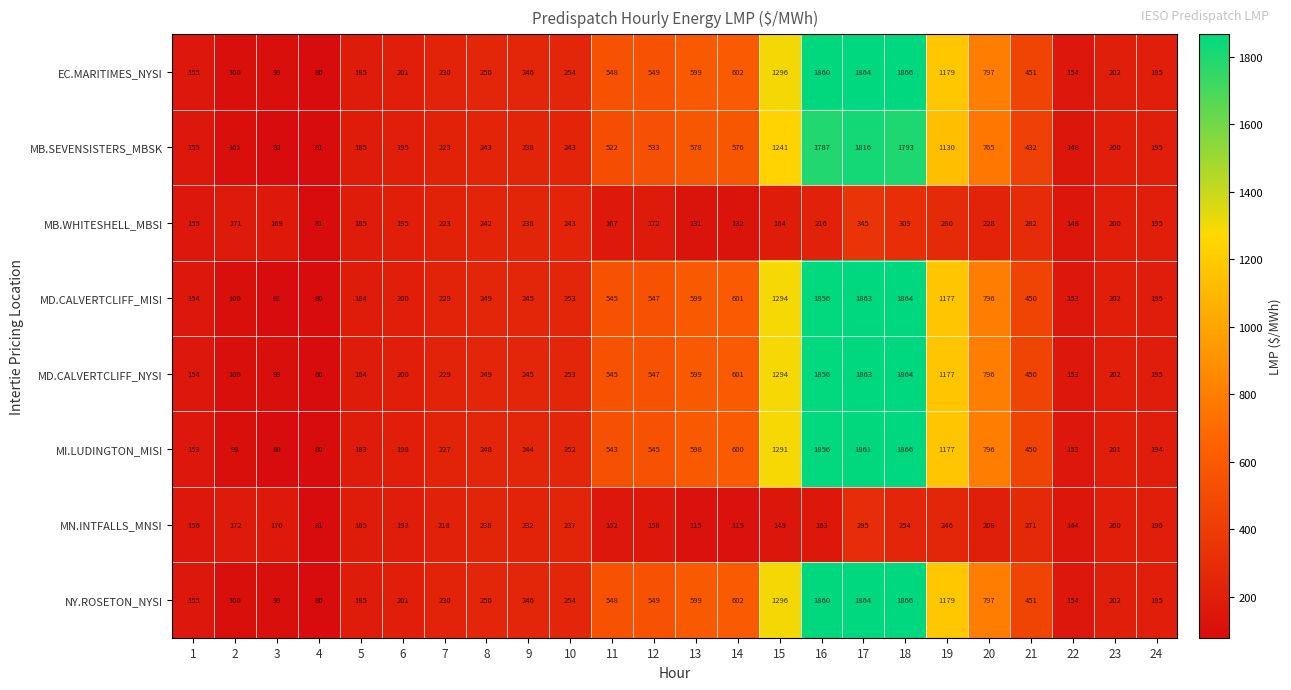

At how many categories does at least one series exceed 301?

11